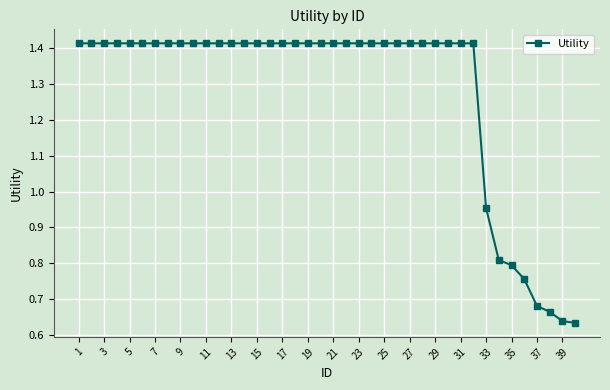

How many data points are less than 1?

8